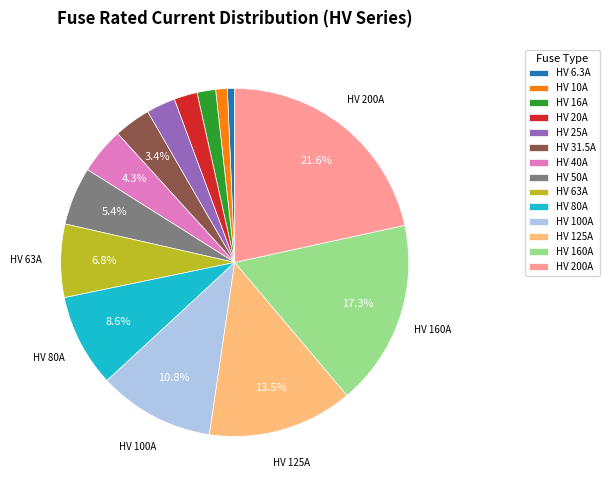

How many slices are in this pie chart?

14